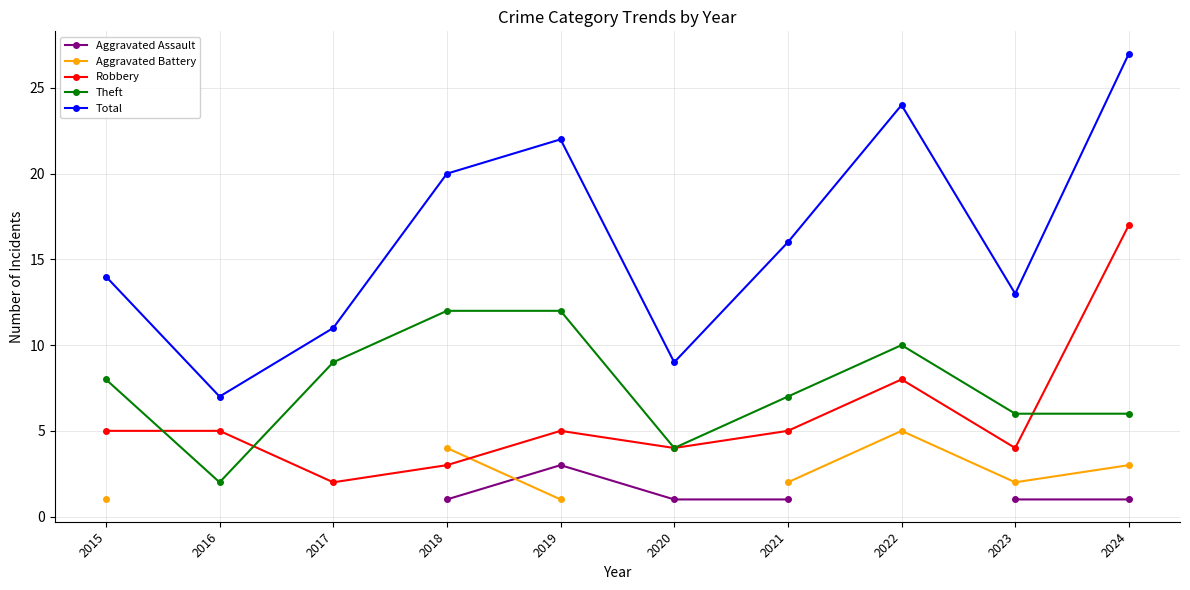

How many values in the Theft series exceed 8?

4